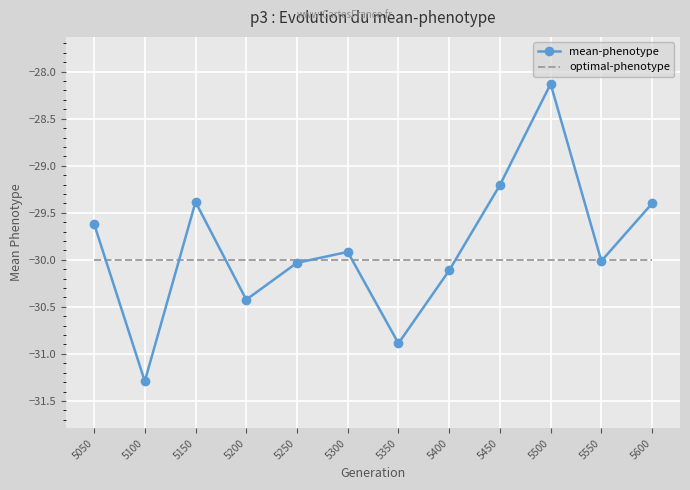

The value of mean-phenotype at 5250 is -30.0. True or false?

True